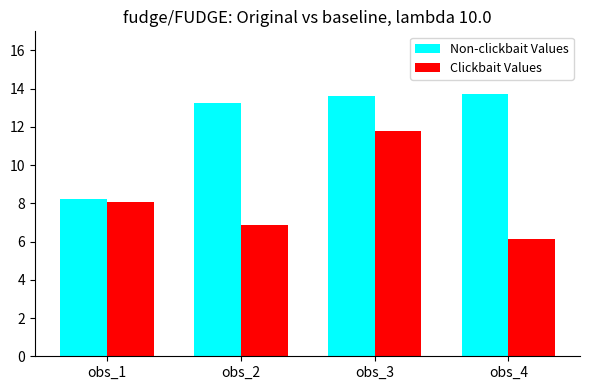

At obs_4, list the series in order from smallest to largest.

Clickbait Values, Non-clickbait Values